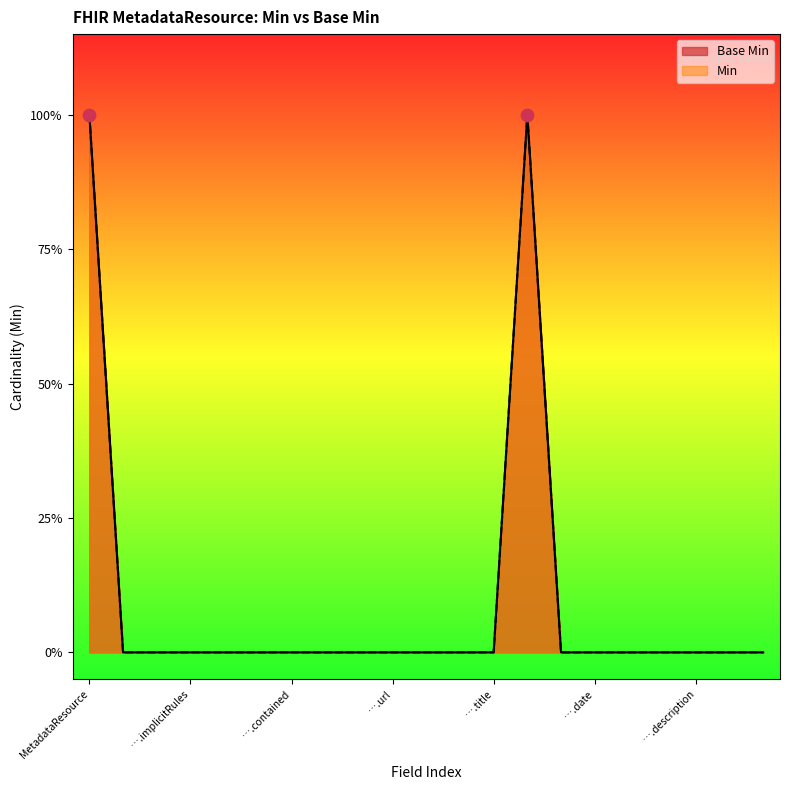

Which series reaches the maximum Y coordinate?

Base Min